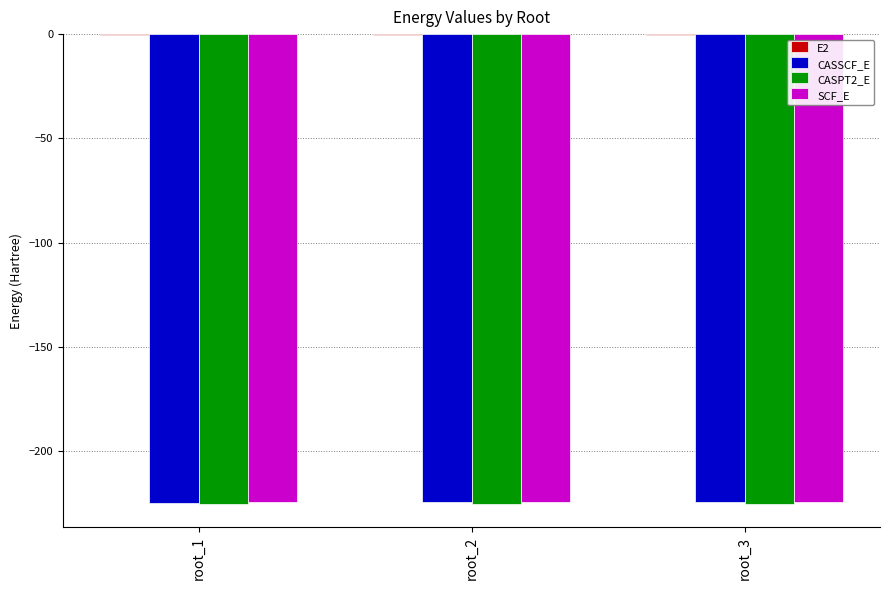

What is the highest value of the SCF_E series?

-224.5